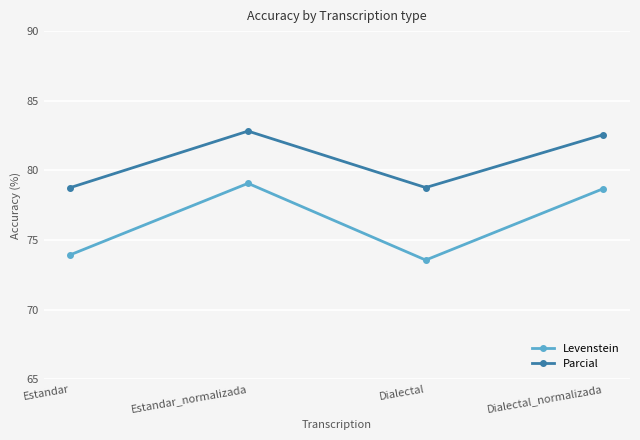

Reading left to right, transcribe all the data shown in this chart.

Levenstein: 73.9	79.1	73.6	78.7
Parcial: 78.8	82.8	78.8	82.6